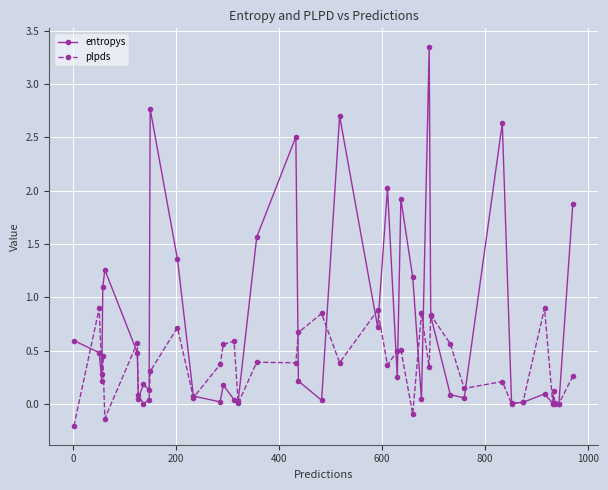

Which series has the largest total across all categories?

entropys